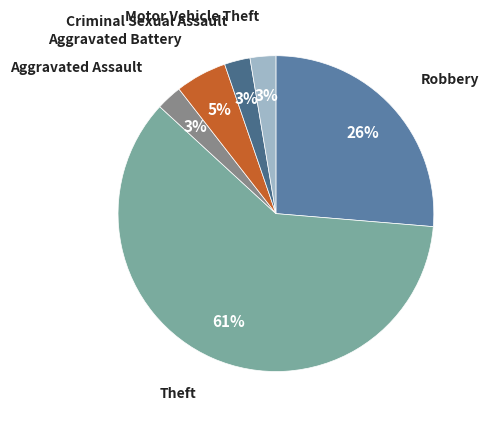

Which category accounts for the majority?

Theft